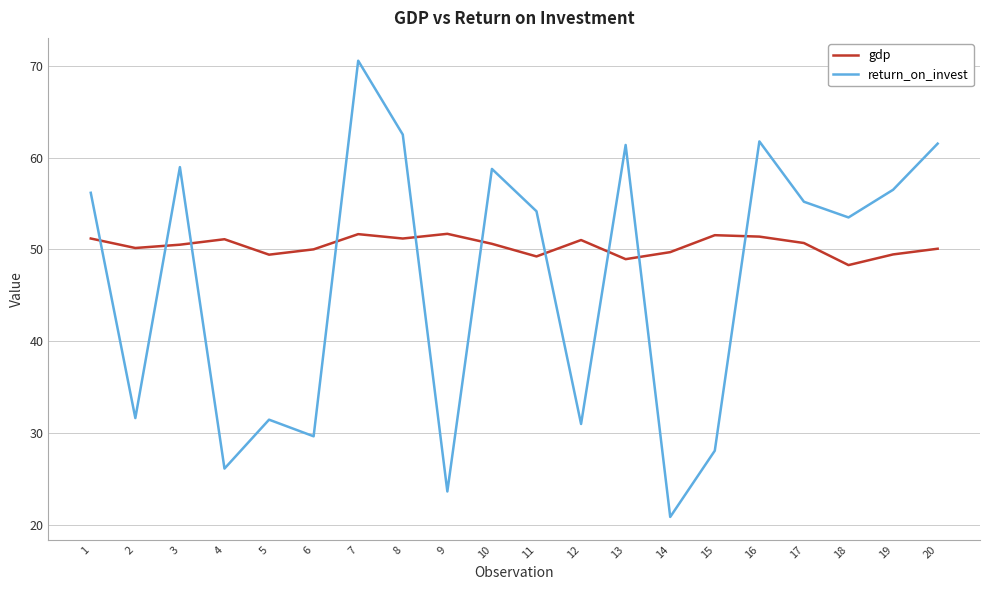

What is the sum of all return_on_invest values?

933.3